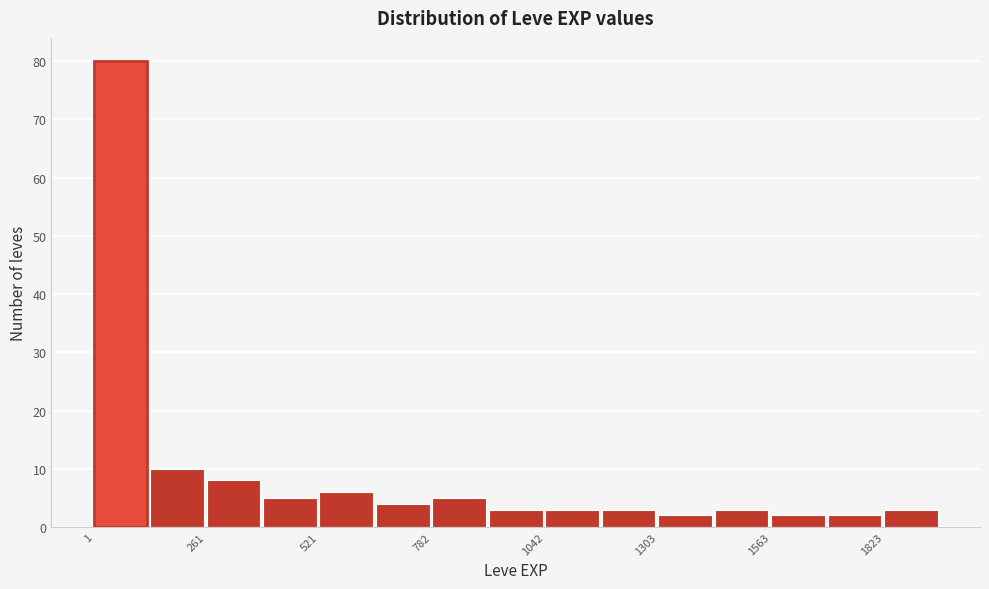

Around what value on the x-axis is the tallest bar? Give the approximate position of its centre, as read against the axis.

50